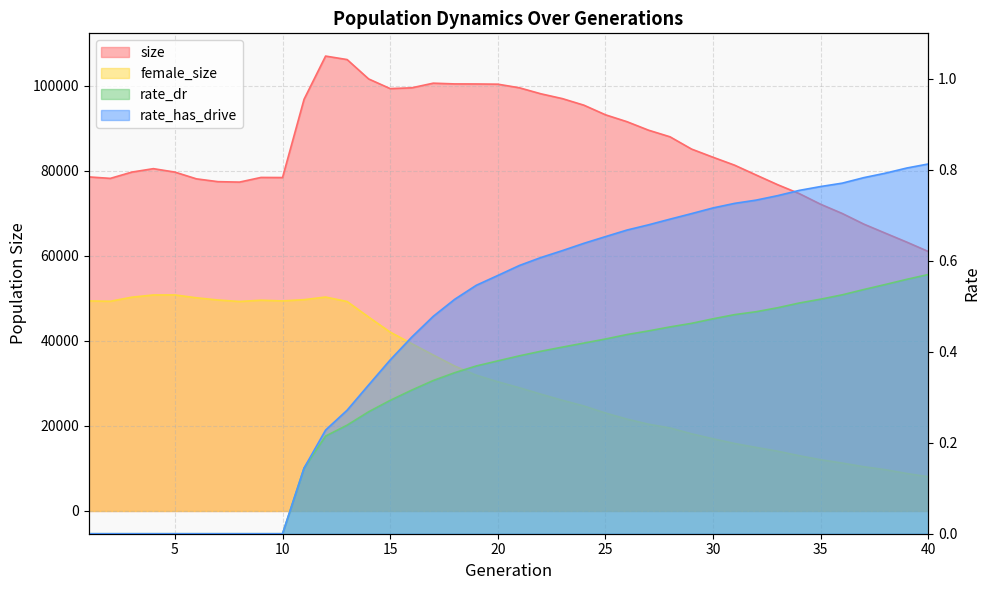

What is the difference between the highest and lowest values at 10?

78413.0